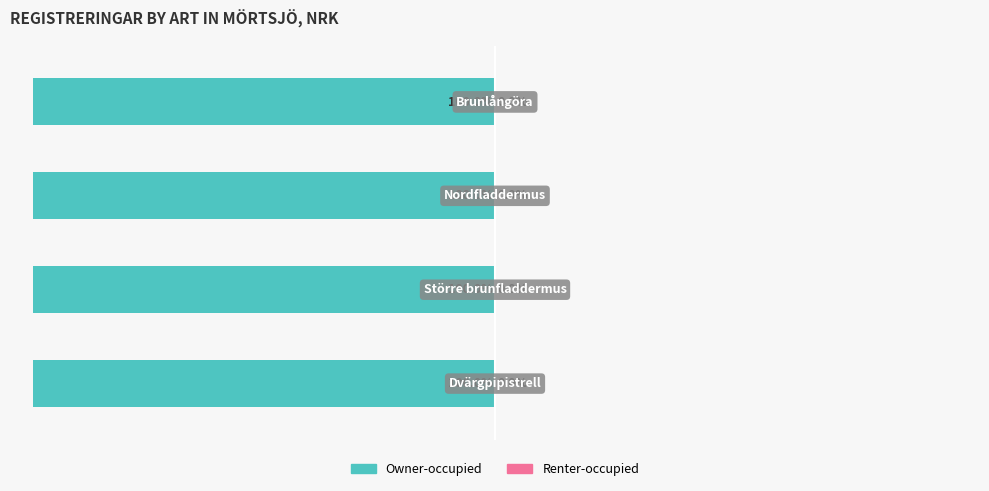

How many distinct data groups are displayed?

2